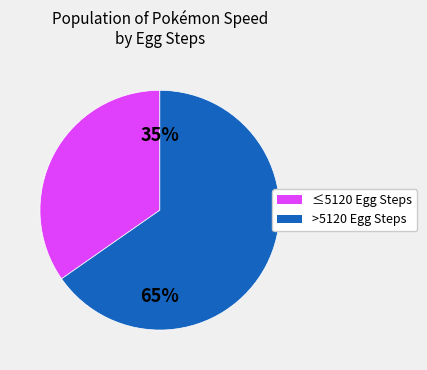

How many slices are in this pie chart?

2